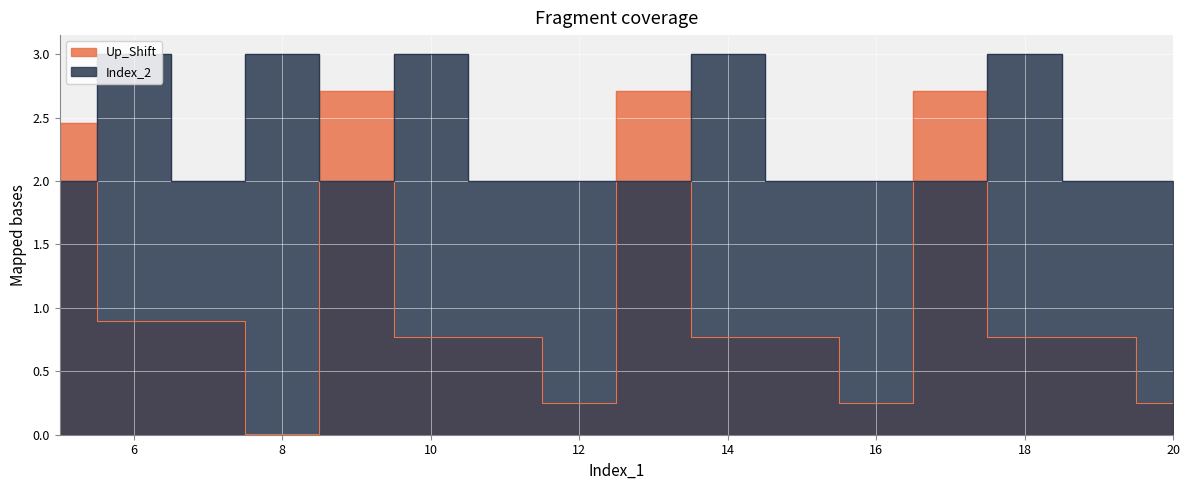

How many lines are shown in the chart?

2